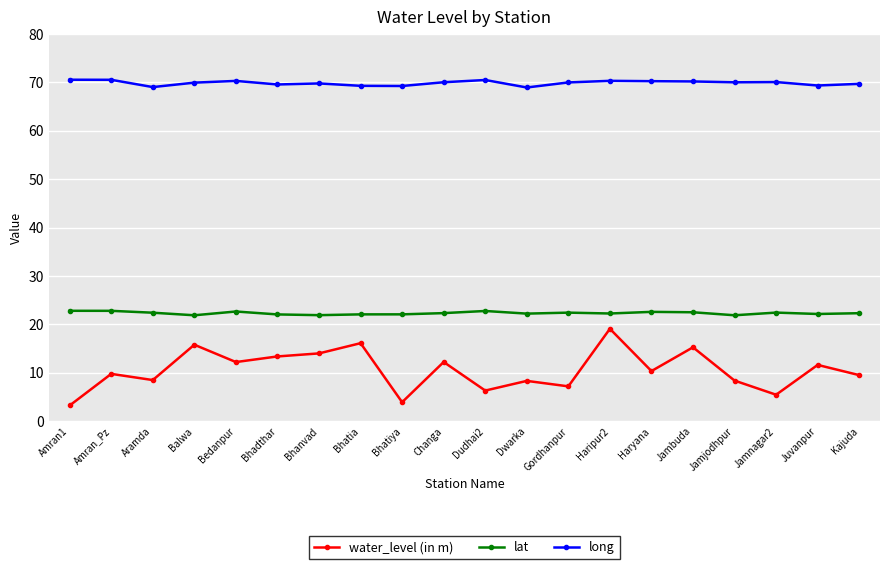

Does the chart have visible grid lines?

Yes